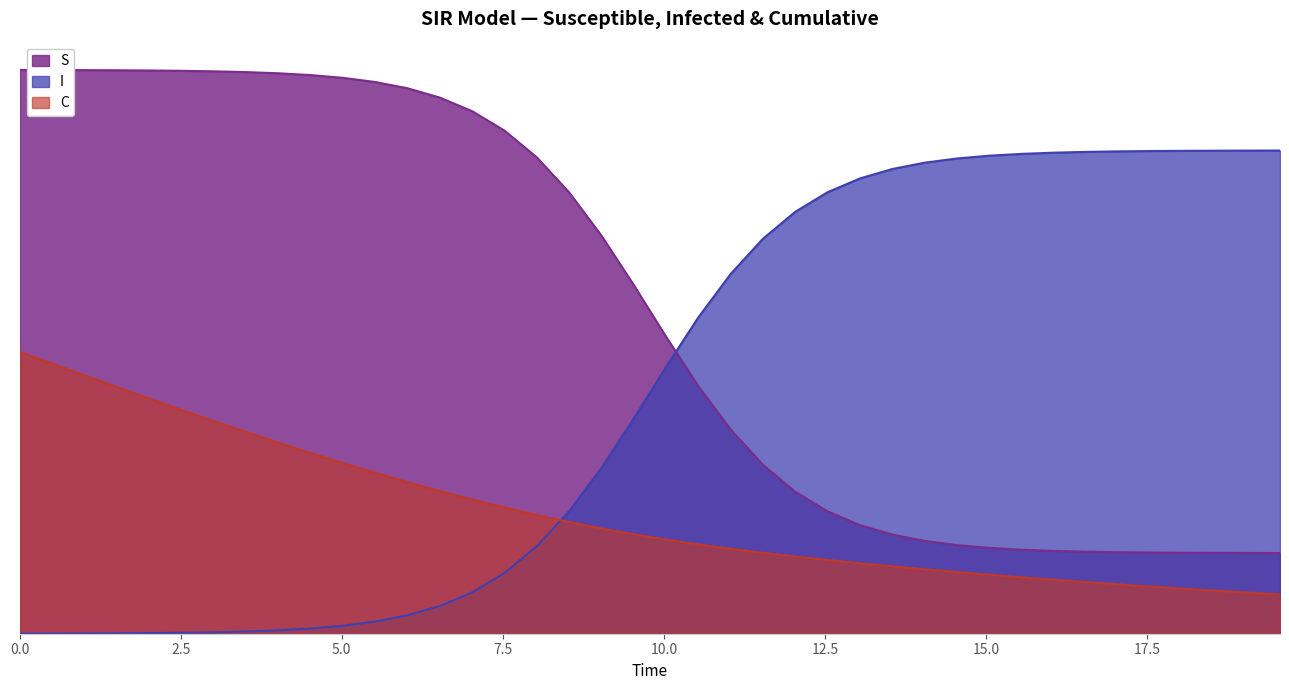

Rank the series by their average value, from highest to lowest.

S, I, C